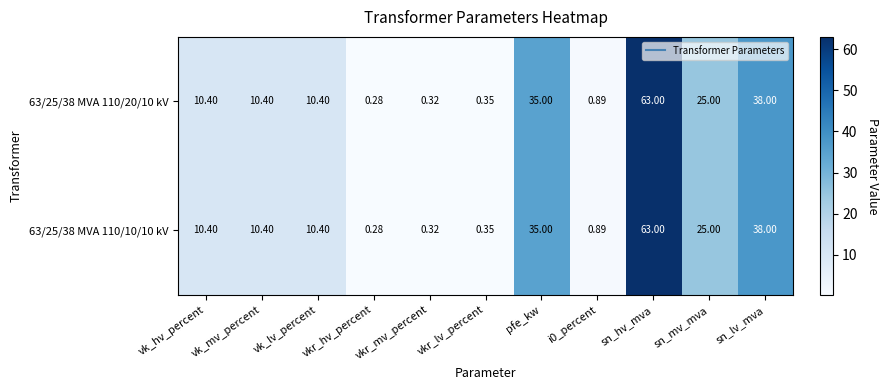

How many categories are shown in the chart?

11